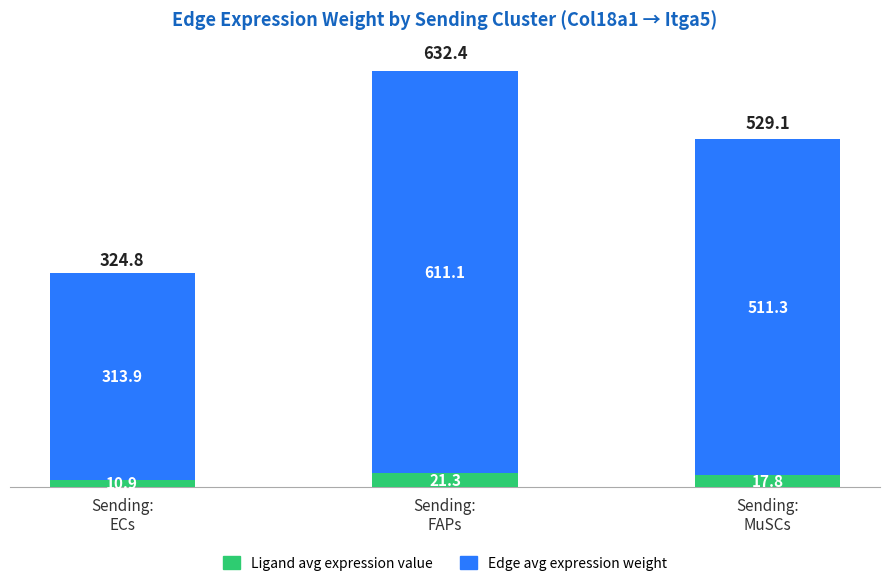

What is the average value of the Ligand avg expression value series?

16.7